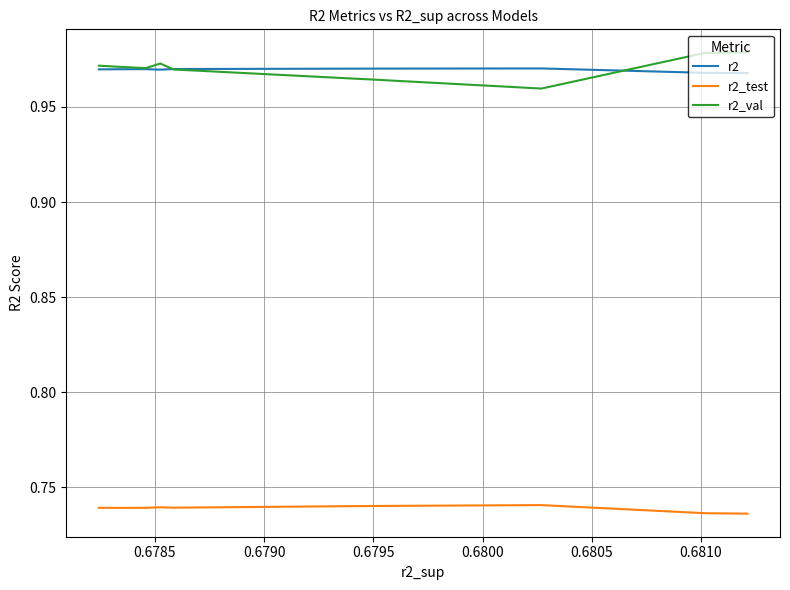

What is the value of the r2_test point at the 2nd from the left?

0.7